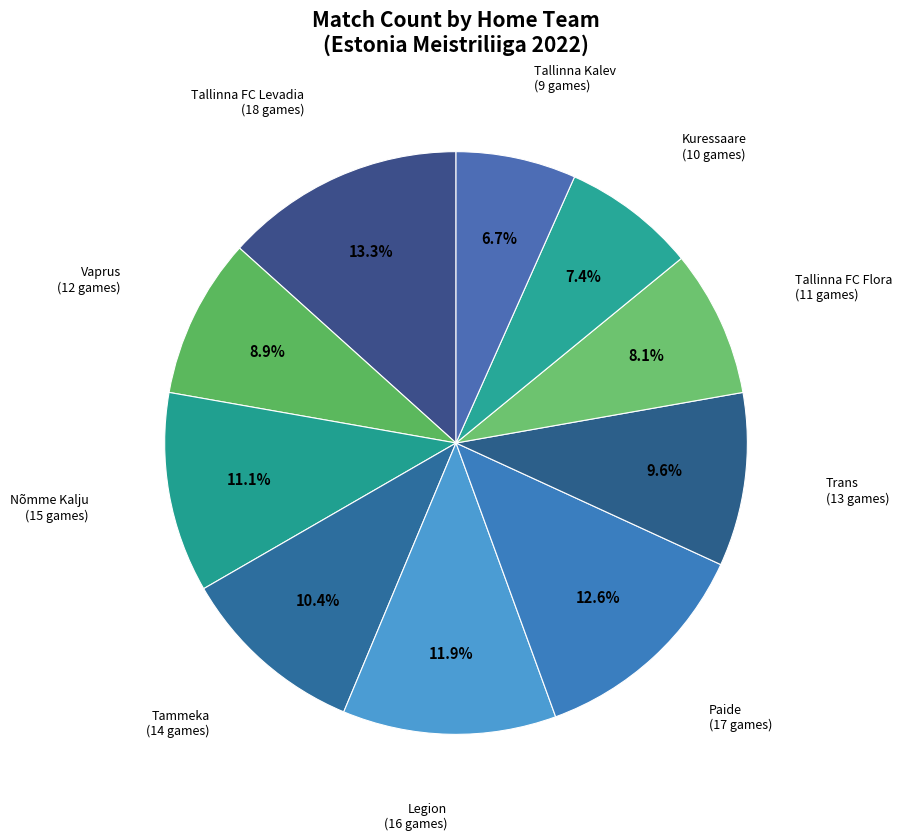

How many slices are in this pie chart?

10